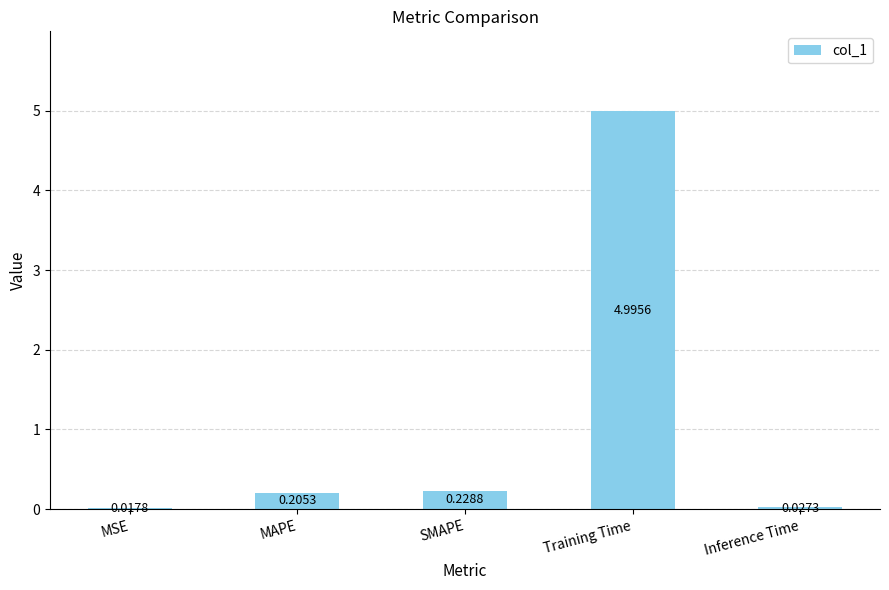

Which label corresponds to the largest value in the chart?

Training Time